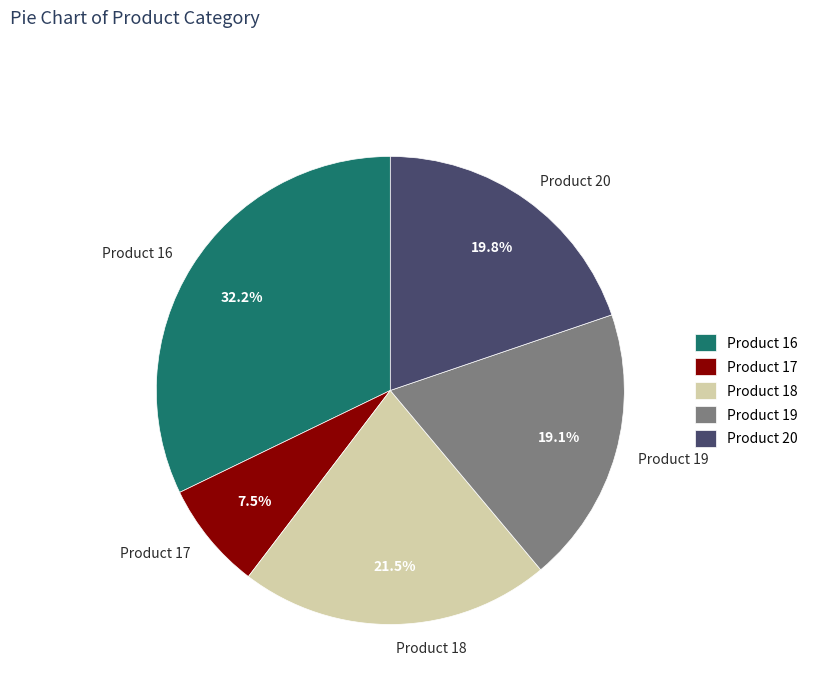

Approximately how many times larger is the value at Product 17 compared to Product 18?

0.3